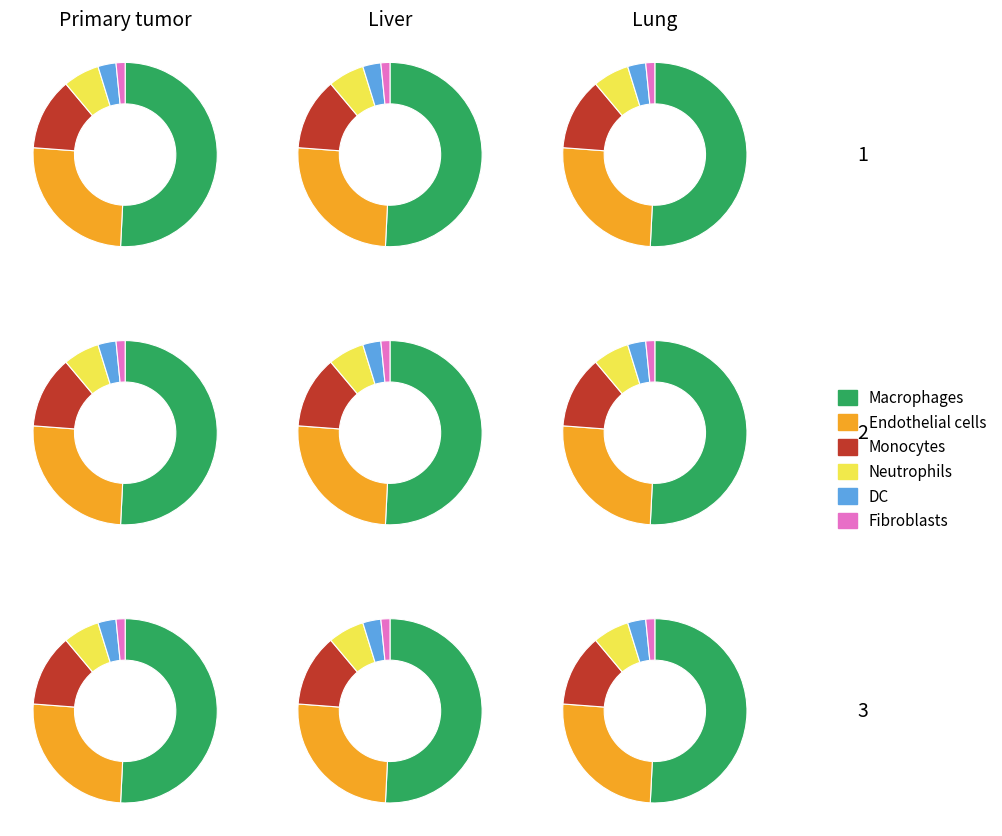

Rank the series at 0 from highest to lowest value.

Macrophages, Endothelial cells, Monocytes, Neutrophils, DC, Fibroblasts